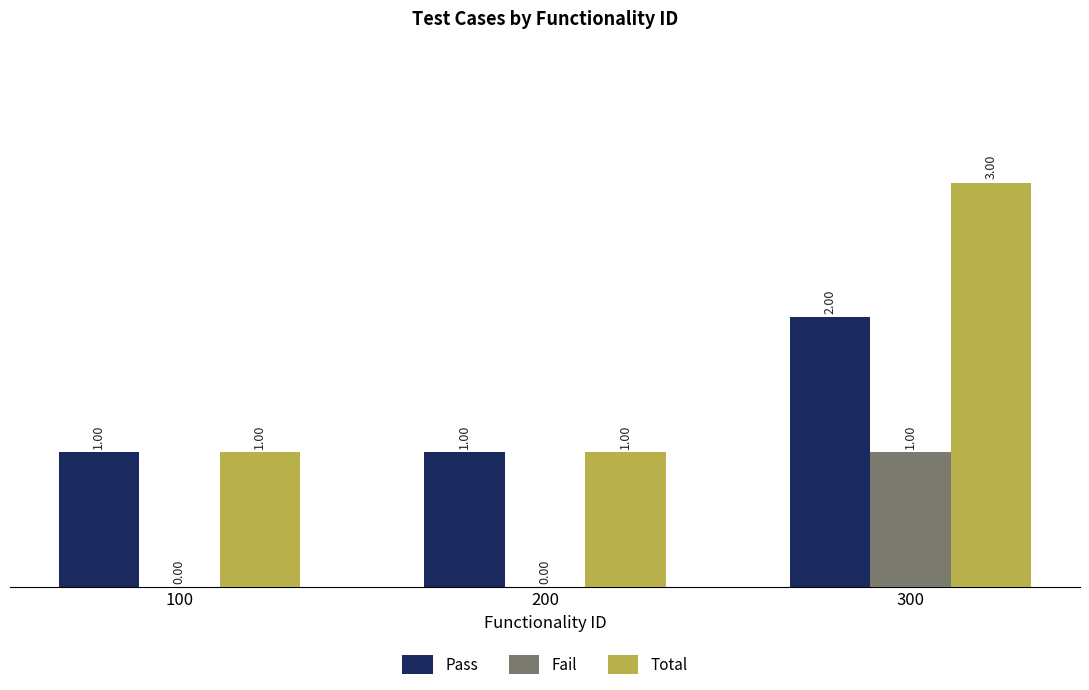

What is the total value across all series at 200?

2